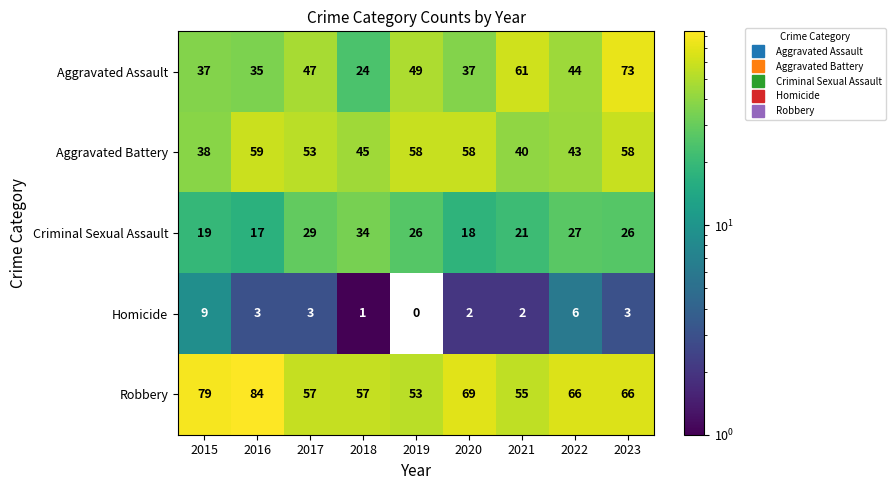

The Aggravated Battery series shows 58 at 2019. True or false?

True